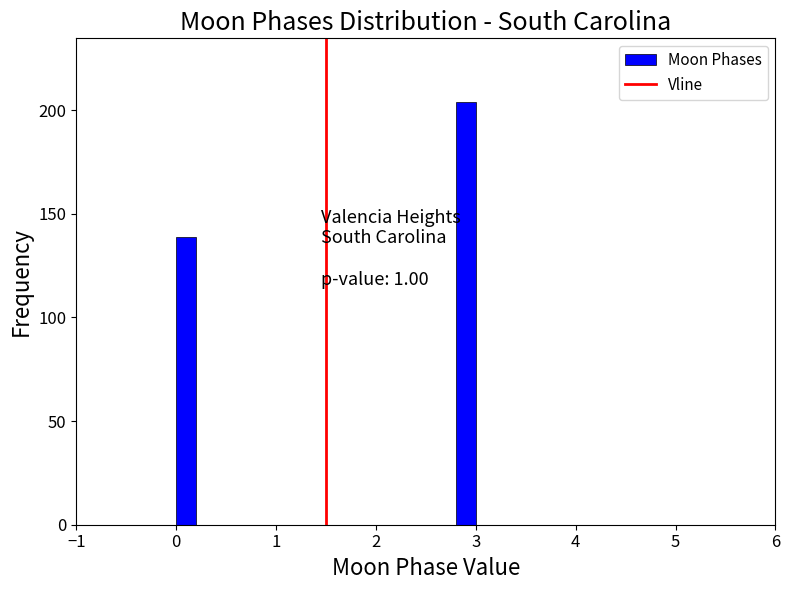

Read against the x-axis, roughly where is the centre of the tallest bar?

2.9